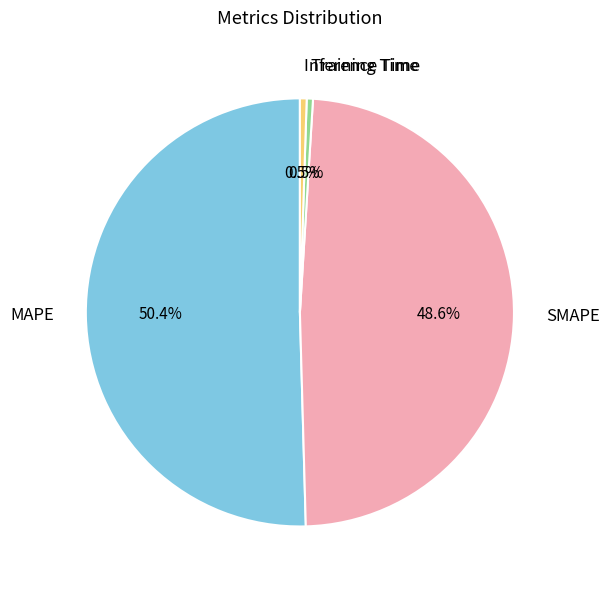

Count the number of slices in the pie.

4